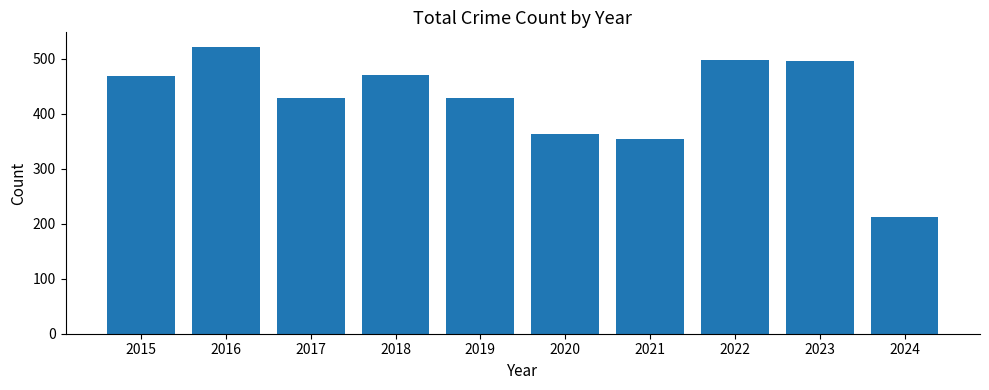

The chart shows a value of 185 at 2016. True or false?

False